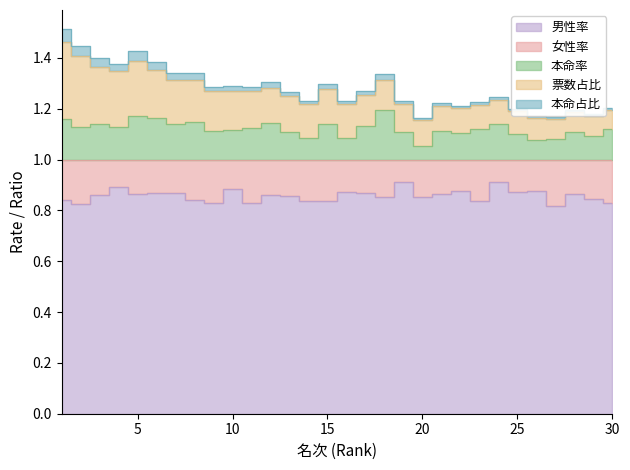

Count the 本命占比 values in the range 1 to 2.

30